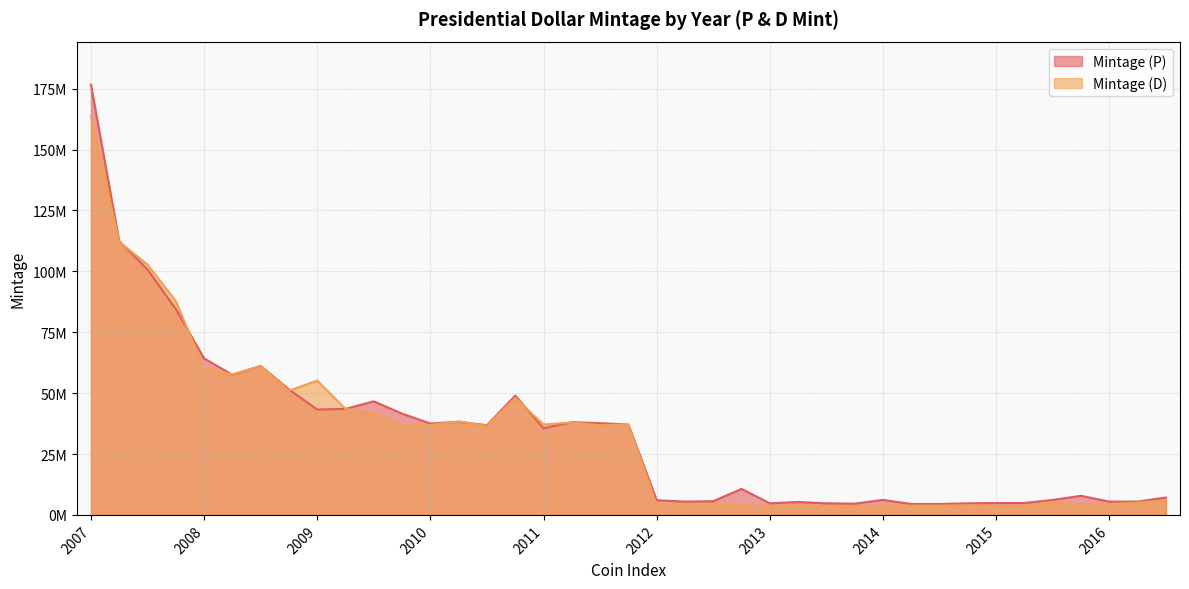

Reading left to right, transcribe all the data shown in this chart.

Mintage (P): 176680000	112420000	100800000	84560000	64260000	57540000	61180000	51520000	43260000	43540000	46620000	41580000	37520000	38220000	36820000	49000000	35560000	38080000	37660000	37100000	6020000	5460000	5640001	10680000	4760000	5310700	4760000	4620000	6160000	4480000	4480000	4760000	4900000	4900000	6160000	7840000	5460000	5460000	7140000
Mintage (D): 163680000	112140000	102810000	87780000	60230000	57720000	61070000	50960000	55160000	43540000	41720000	36680000	36960000	38360000	36540000	48020000	37100000	37940000	36820000	37100000	4060000	4060000	4200000	3920000	3365100	3920000	3360000	3360000	3780000	3780000	3780000	3920000	3500000	3645998	5180000	4200000	4340000	5040000	5880000